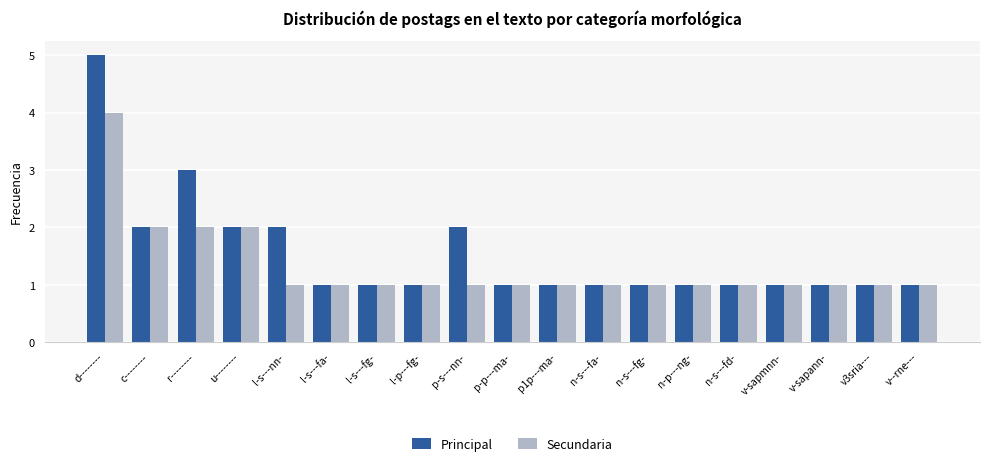

Reading right to left, transcribe all the data shown in this chart.

Principal: 1	1	1	1	1	1	1	1	1	1	2	1	1	1	2	2	3	2	5
Secundaria: 1	1	1	1	1	1	1	1	1	1	1	1	1	1	1	2	2	2	4